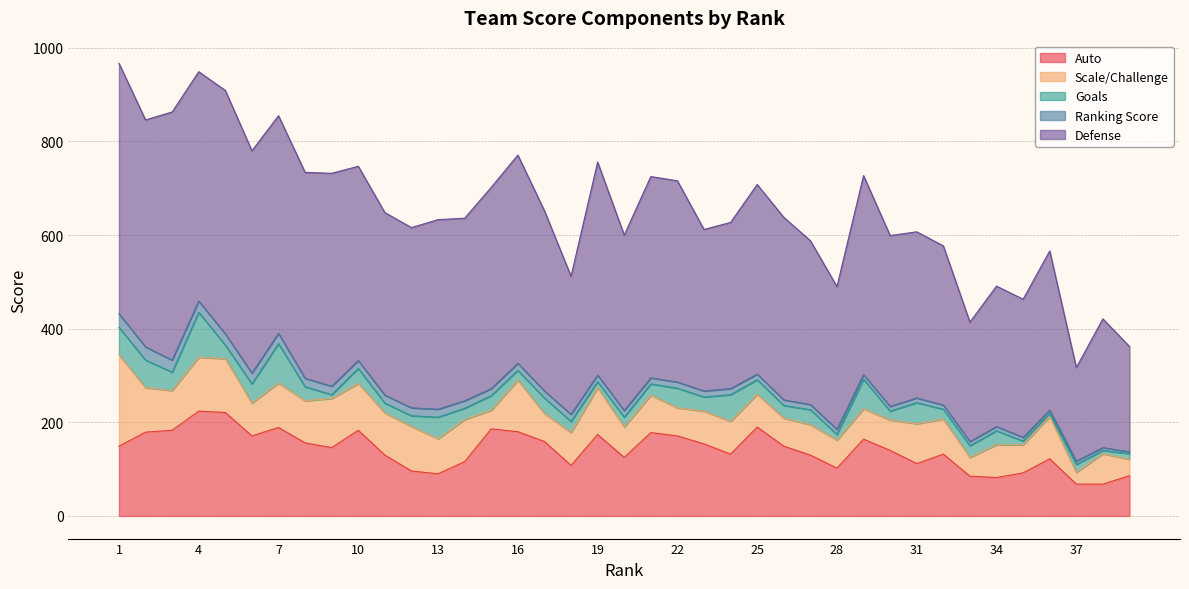

Reading right to left, what are all the values shown in this chart?

Auto: 86	68	68	122	92	82	85	132	112	140	164	102	130	149	190	132	154	171	178	125	174	108	159	180	186	116	90	96	130	183	146	156	189	171	221	224	183	179	149
Scale/Challenge: 35	65	25	90	60	70	40	75	85	65	65	60	65	60	70	70	70	60	80	65	100	70	60	110	40	90	75	95	90	100	105	90	95	70	115	115	85	95	195
Goals: 12	7	17	7	8	30	25	21	45	19	63	12	32	27	31	57	30	42	24	21	13	24	33	21	31	24	46	23	21	32	8	30	84	41	29	96	39	59	59
Ranking Score: 4	6	7	7	8	9	9	9	10	10	10	11	11	12	12	13	13	13	13	14	14	15	15	15	15	16	17	17	17	17	18	18	22	23	24	24	26	28	29
Defense: 225	275	200	340	295	300	255	340	355	365	425	305	350	390	405	355	345	430	430	375	455	295	385	445	430	390	405	385	390	415	455	440	465	475	520	490	530	485	535